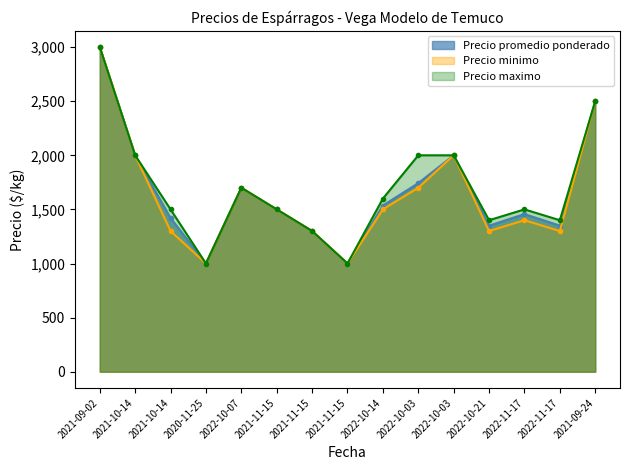

What is the difference between the maximum and minimum values in the Precio promedio ponderado series?

2000